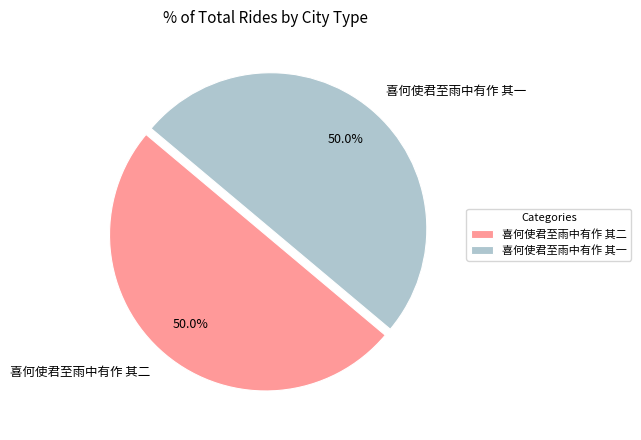

To the nearest percent, what portion does 喜何使君至雨中有作 其一 represent?

50%